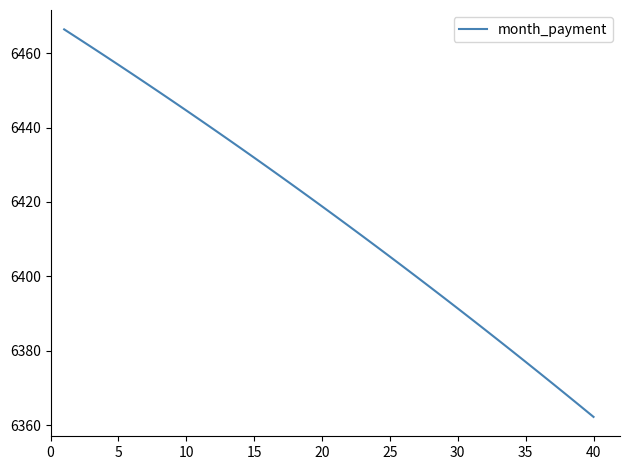

What is the minimum value shown in the chart?

6362.2